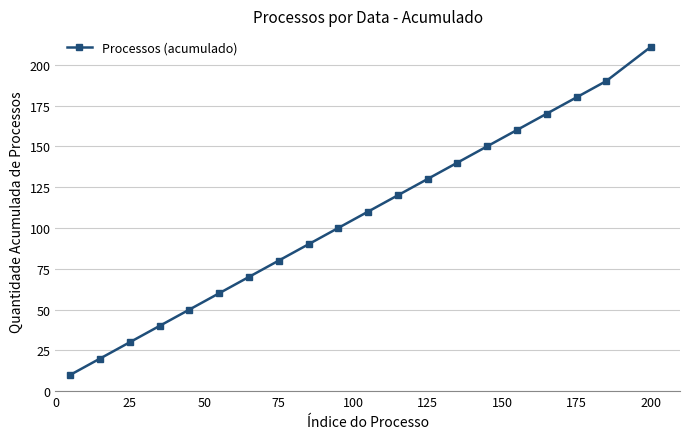

What is the value of the 15th point from the left?

150